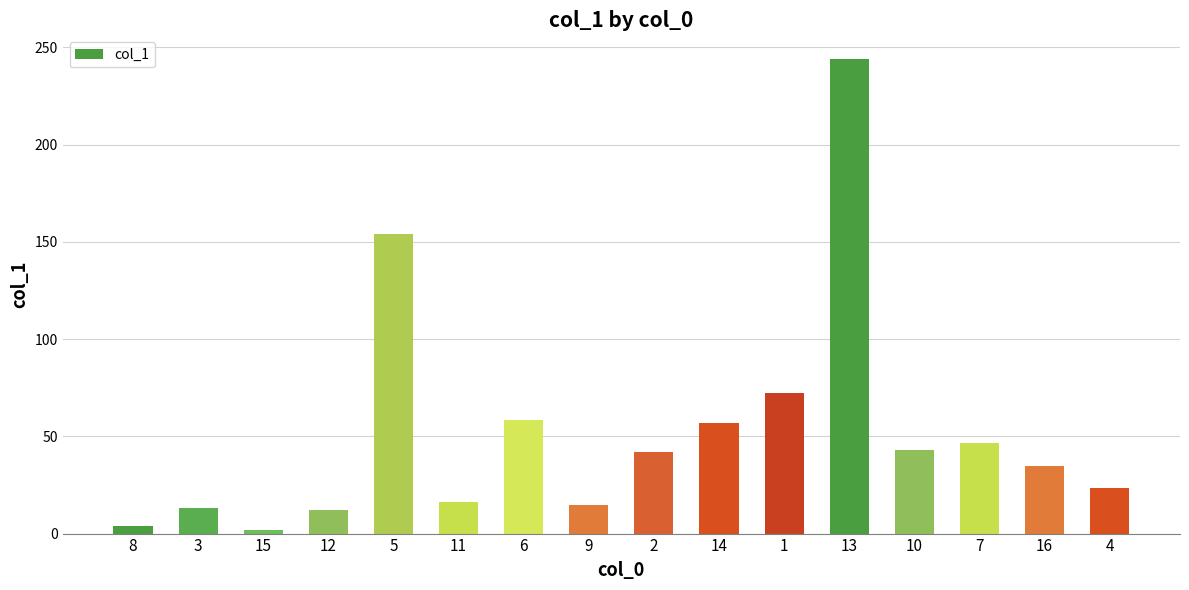

What is the ratio of the value at 16 to the value at 1?

0.5